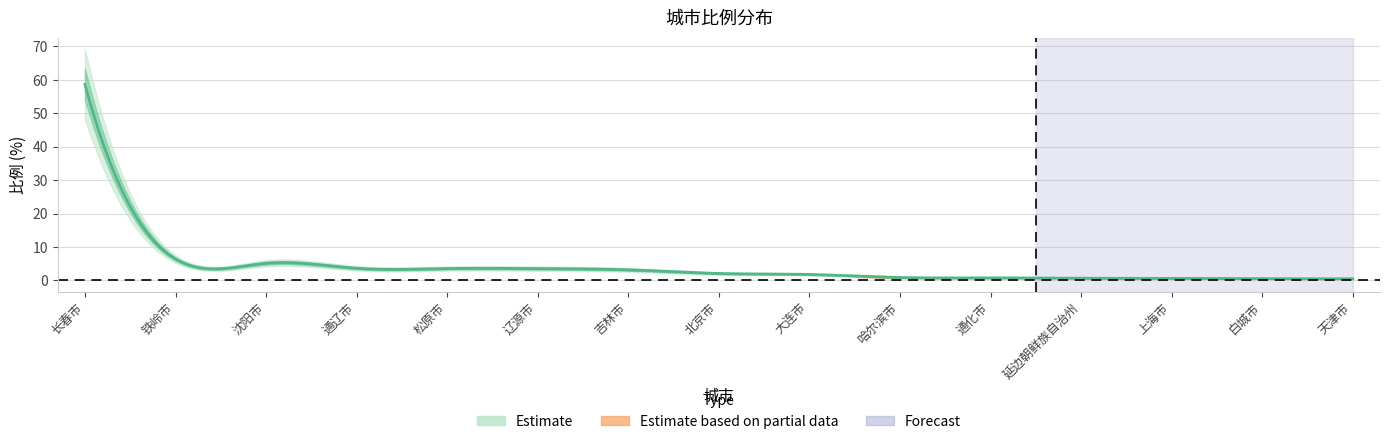

True or false: there are more than 0 points higher than both neighbors.

False